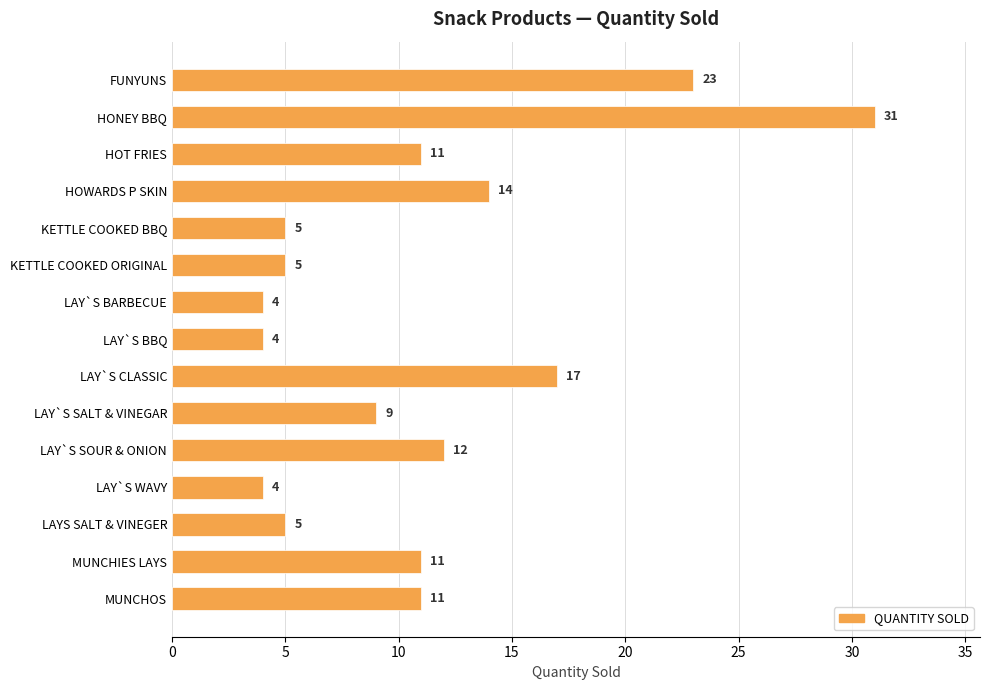

What is the greatest value displayed?

31